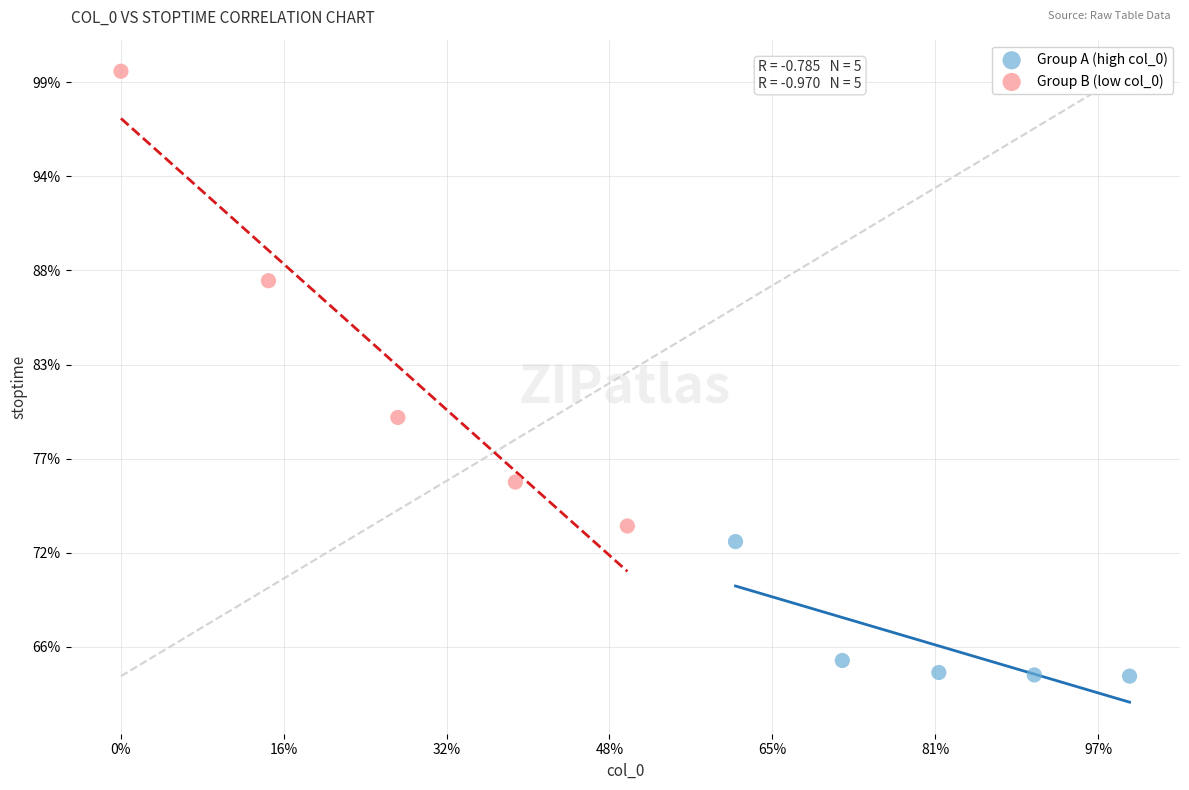

Which series reaches the maximum Y coordinate?

Group B (low col_0)